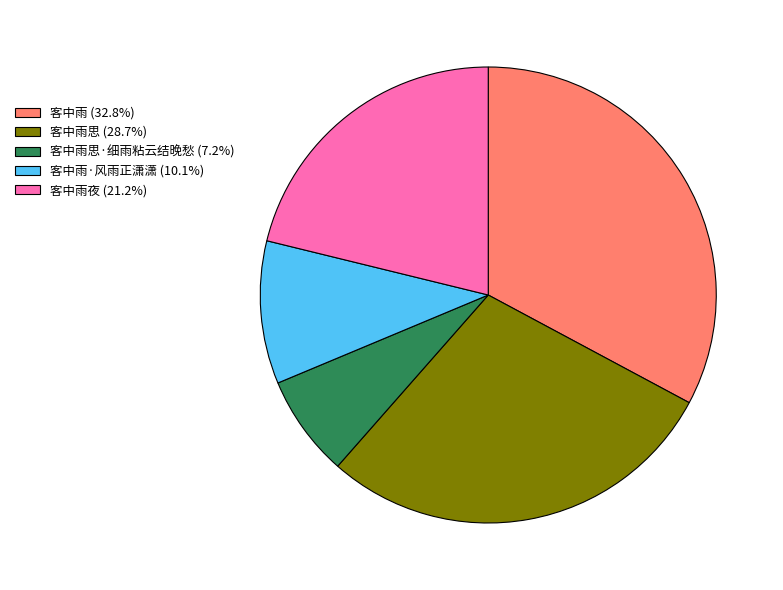

Is 客中雨夜 (21.2%) the majority of the pie?

No